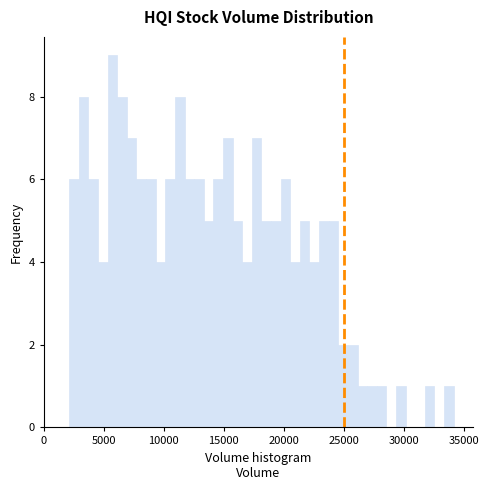

Read against the x-axis, roughly where is the centre of the tallest bar?

5500